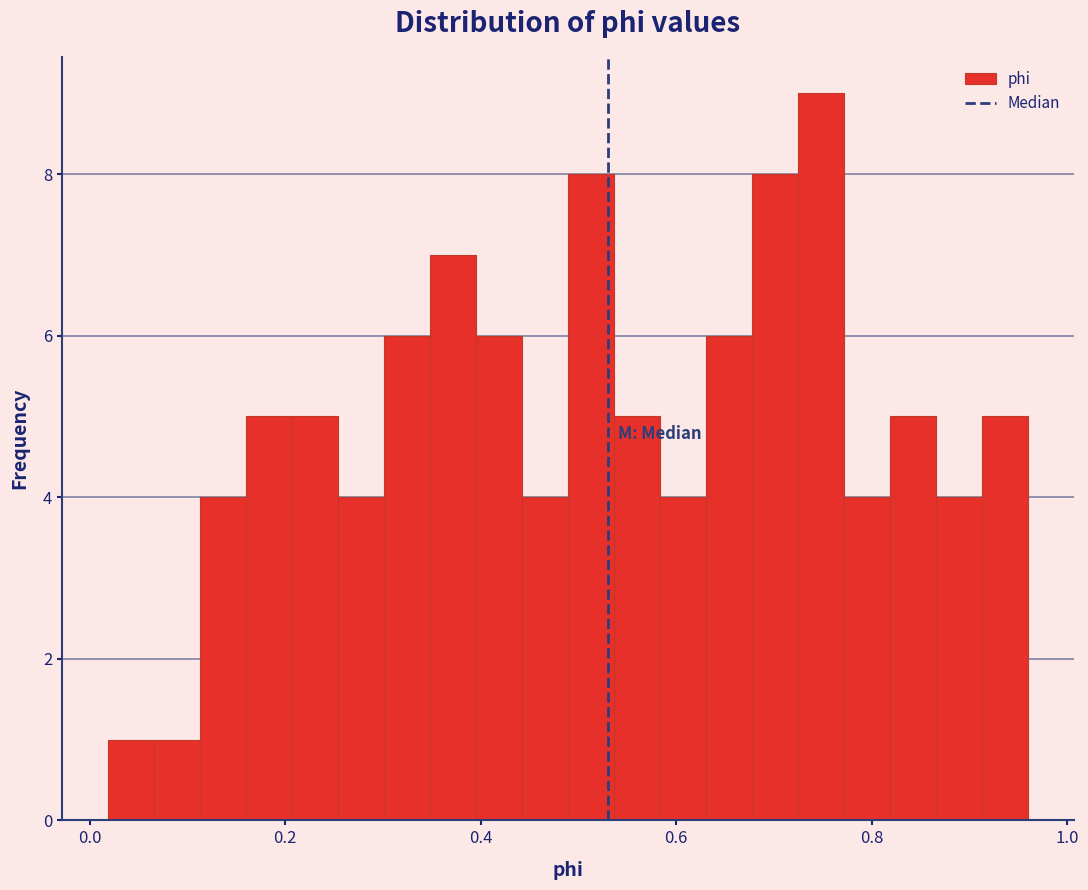

Read against the x-axis, roughly where is the centre of the tallest bar?

0.74